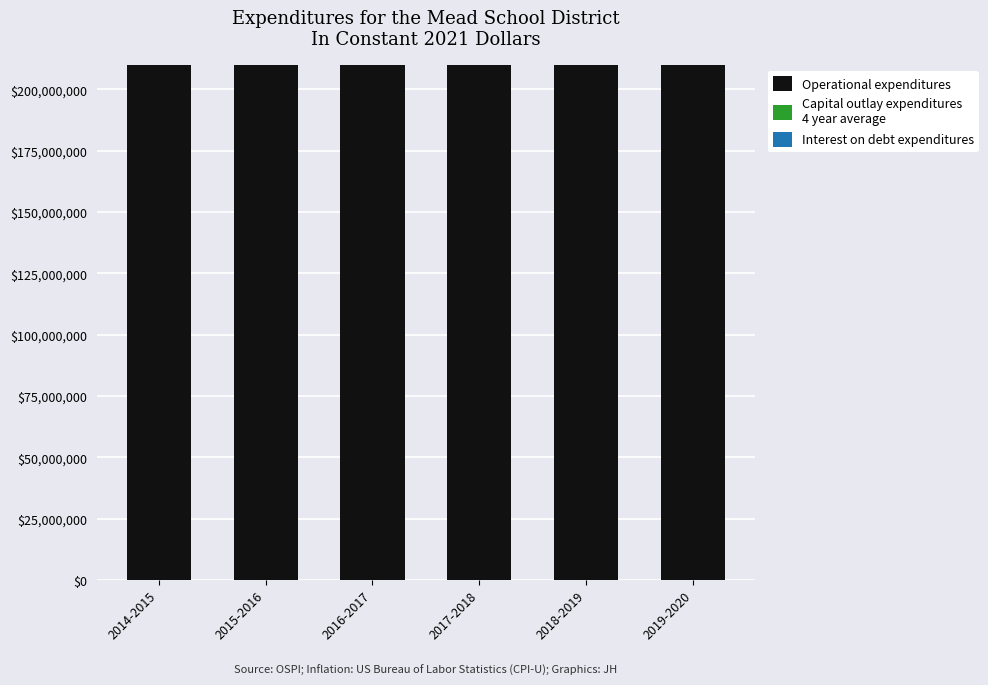

What is the value of the Capital outlay expenditures
4 year average bar at the 4th from the left?

250297334.9